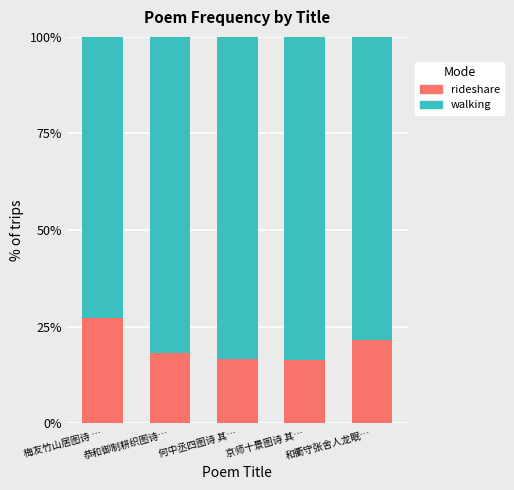

Does the chart contain any negative values?

No